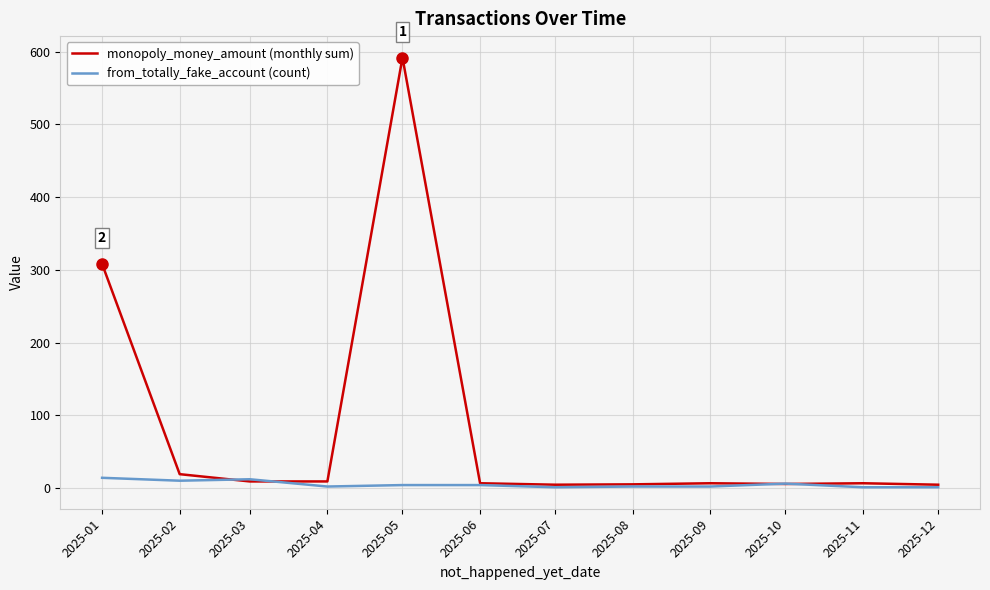

At which category is the sum across all series the highest?

2025-05